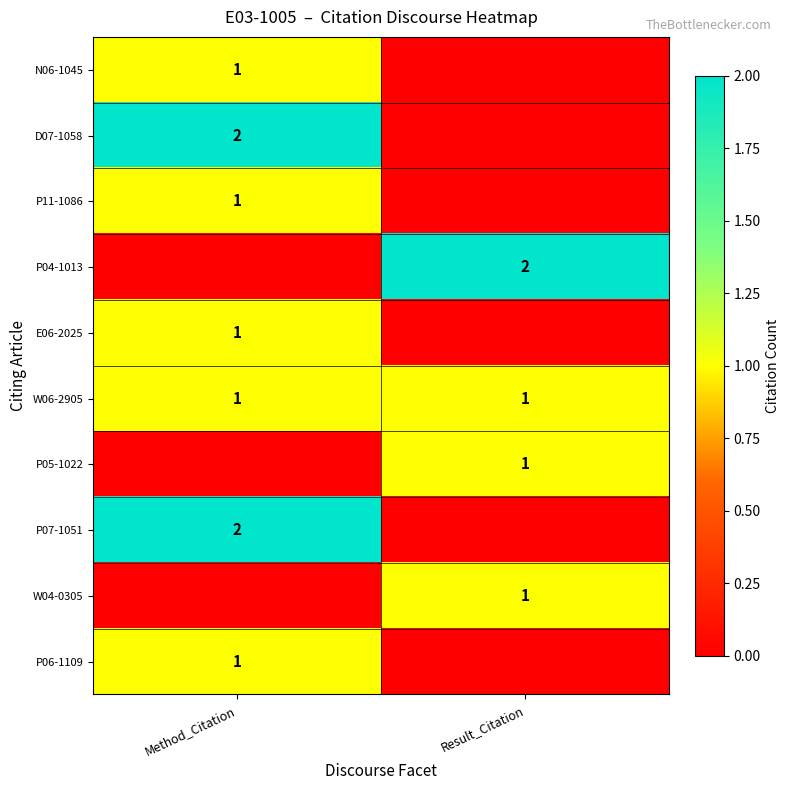

At which category is the sum across all series the highest?

Method_Citation